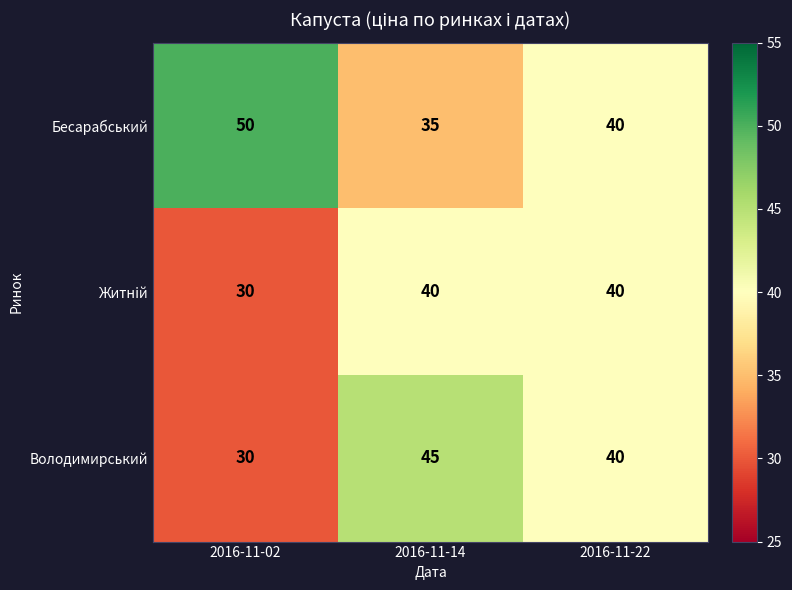

Which category has the highest value in the Володимирський series?

2016-11-14